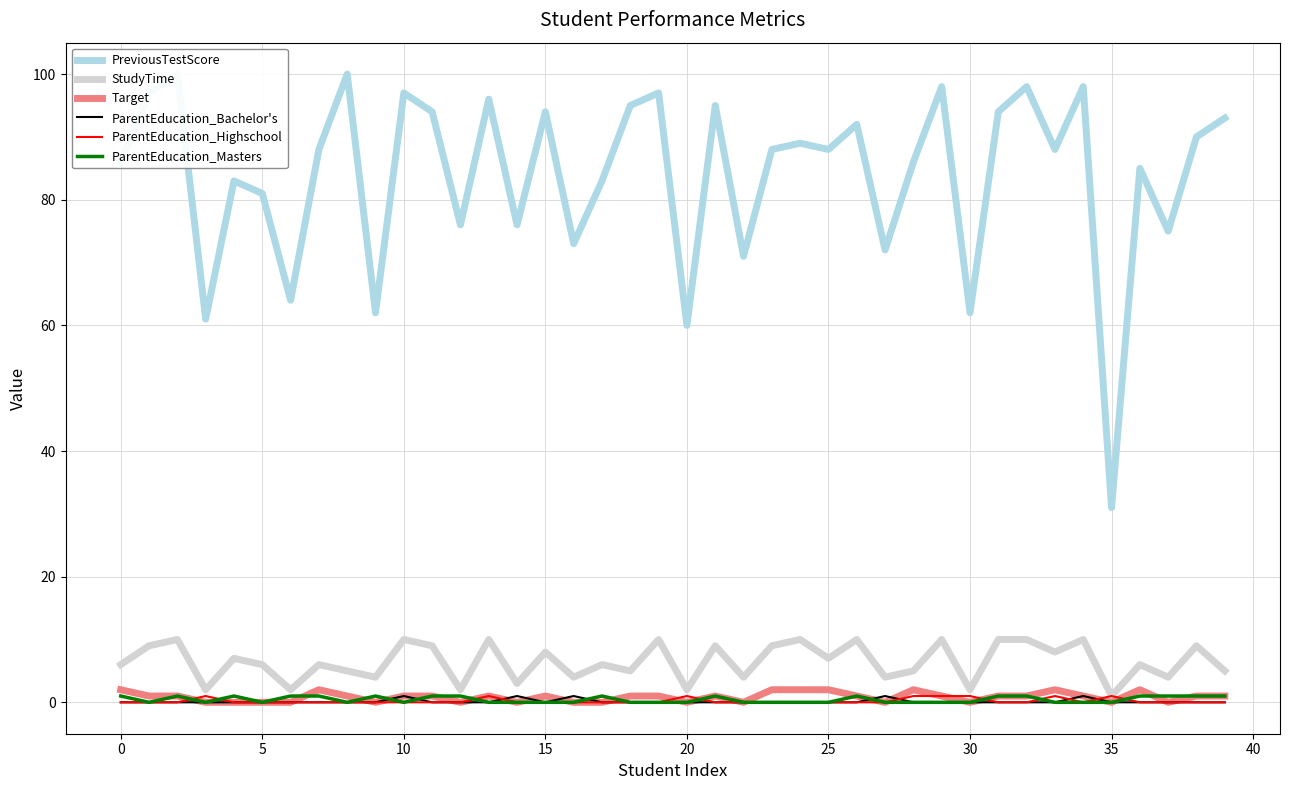

Count the ParentEducation_Highschool values in the range 0 to 1.

40